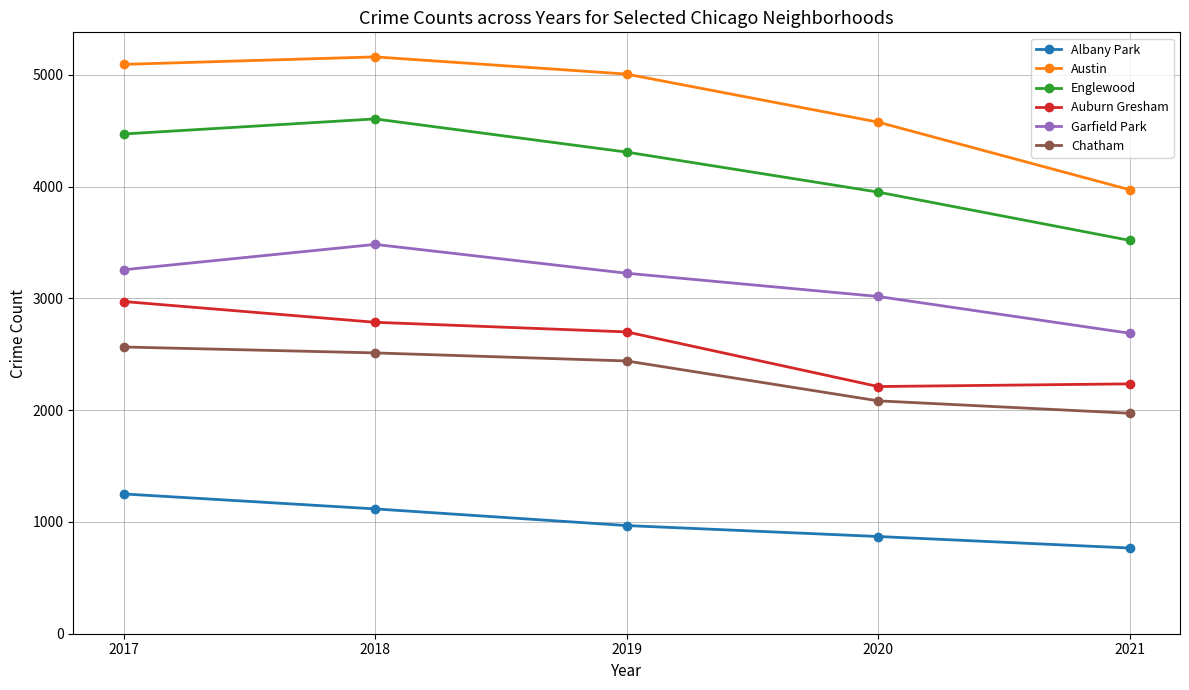

What is the value of the Garfield Park point at the 5th from the left?

2689